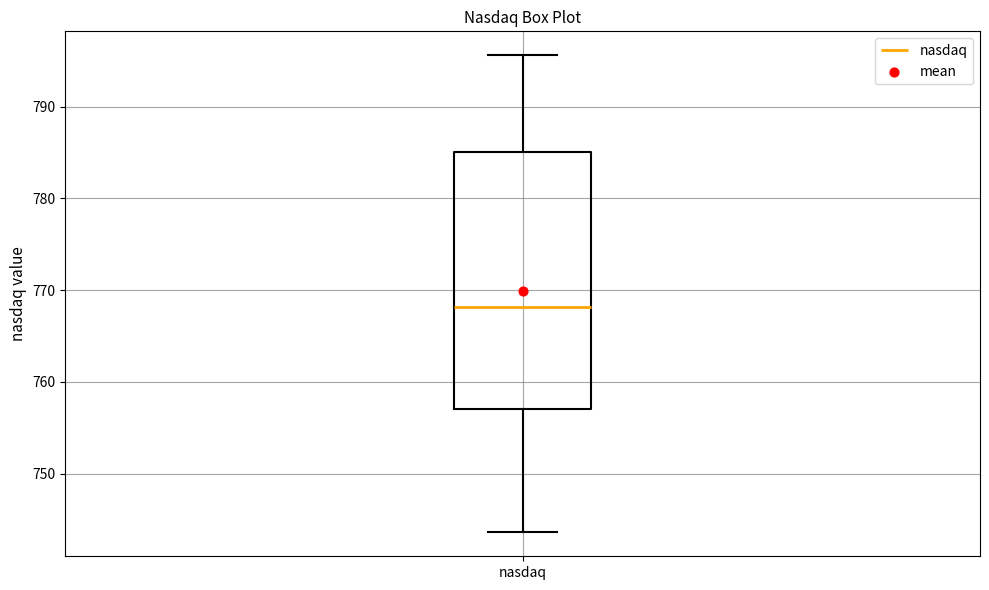

Where does the upper whisker of the box for nasdaq end on the y-axis? The values are not printed on the chart, so give them approximately, as read against the axis.

796